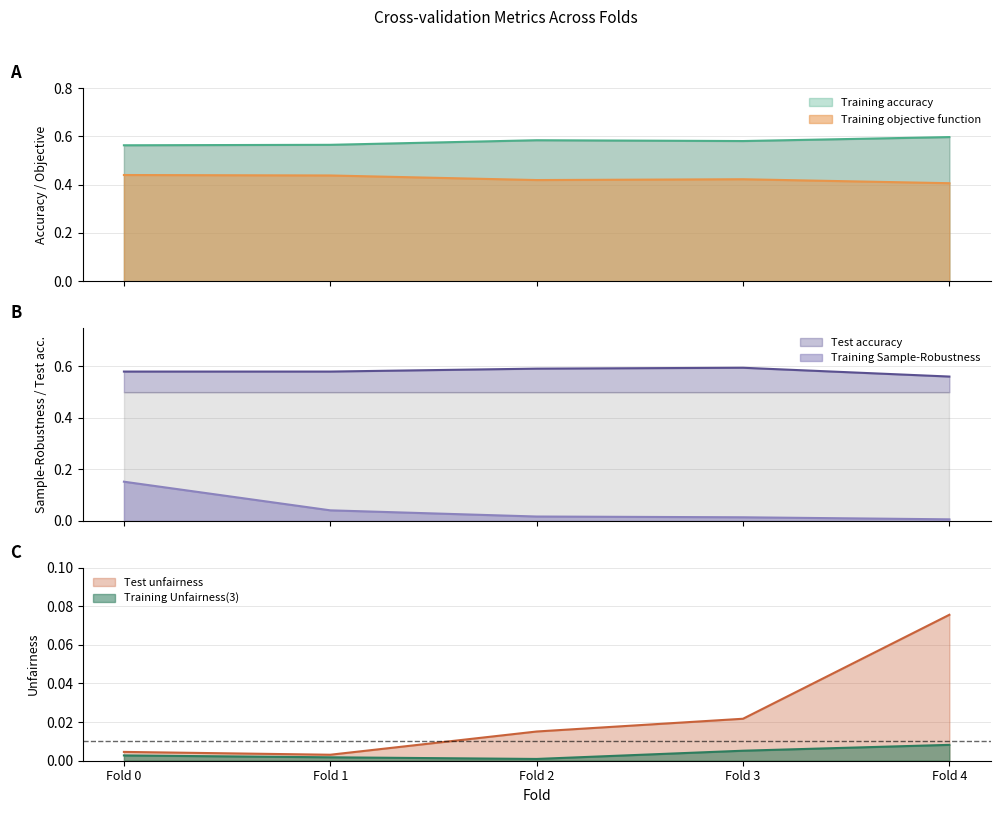

Reading right to left, what are all the values shown in this chart?

Training accuracy: Fold 4=0.6	Fold 3=0.6	Fold 2=0.6	Fold 1=0.6	Fold 0=0.6
Training Unfairness(3): Fold 4=0.0	Fold 3=0.0	Fold 2=0.0	Fold 1=0.0	Fold 0=0.0
Training objective function: Fold 4=0.4	Fold 3=0.4	Fold 2=0.4	Fold 1=0.4	Fold 0=0.4
Training Sample-Robustness: Fold 4=0.0	Fold 3=0.0	Fold 2=0.0	Fold 1=0.0	Fold 0=0.2
Test unfairness: Fold 4=0.1	Fold 3=0.0	Fold 2=0.0	Fold 1=0.0	Fold 0=0.0
Test accuracy: Fold 4=0.6	Fold 3=0.6	Fold 2=0.6	Fold 1=0.6	Fold 0=0.6